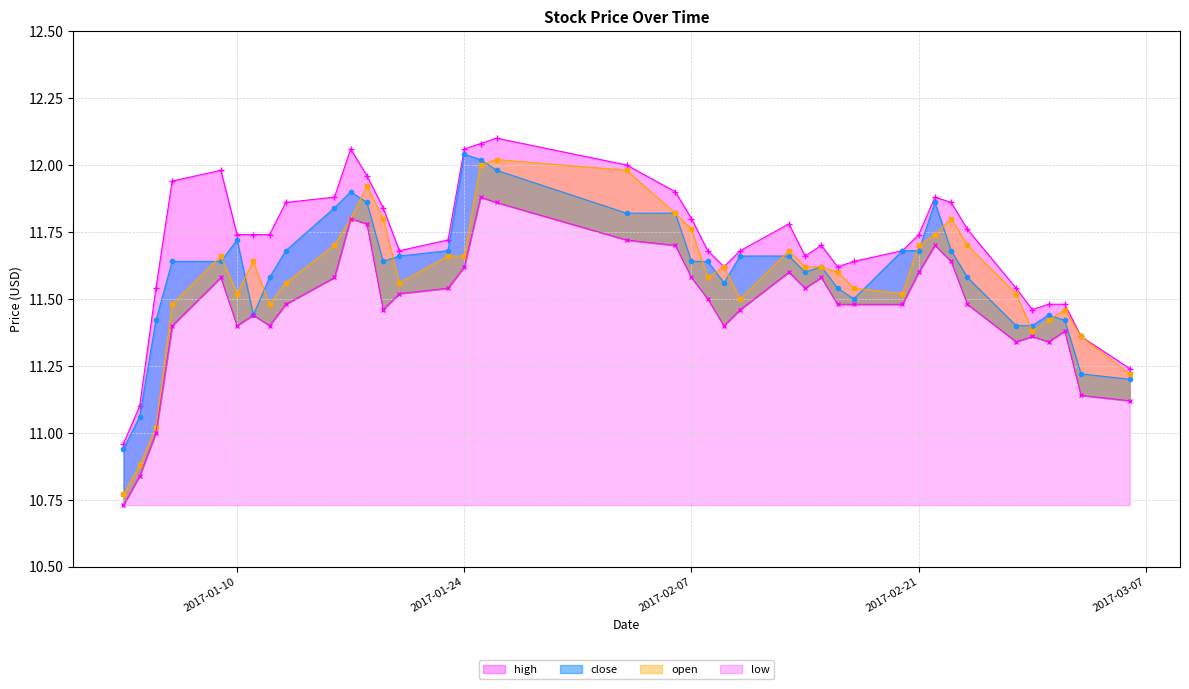

What is the label of the 6th point from the right?

2017-02-27